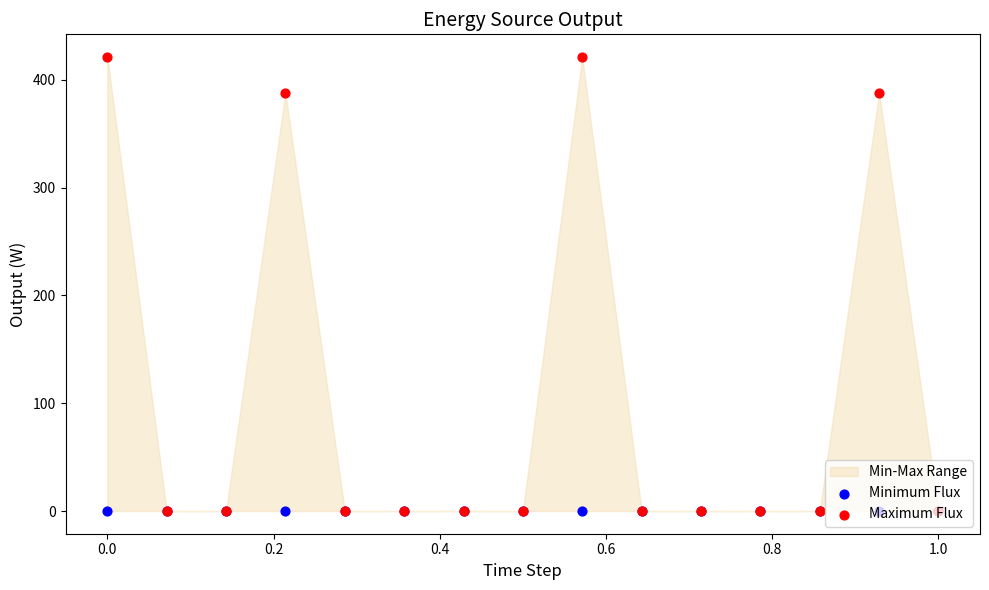

Which series has the widest spread of Y values?

Maximum Flux